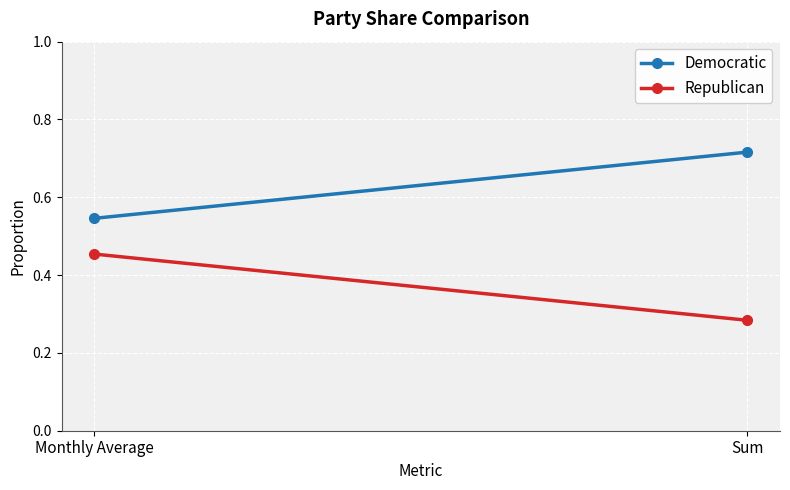

Rank the series at Monthly Average from highest to lowest value.

Democratic, Republican